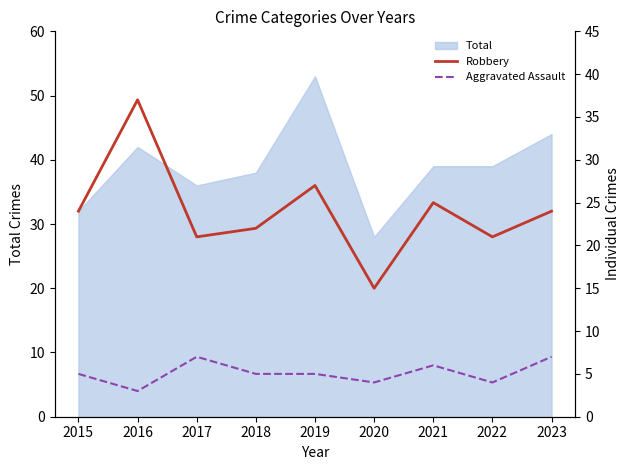

True or false: Aggravated Assault has a value of 9 at 2021.

False